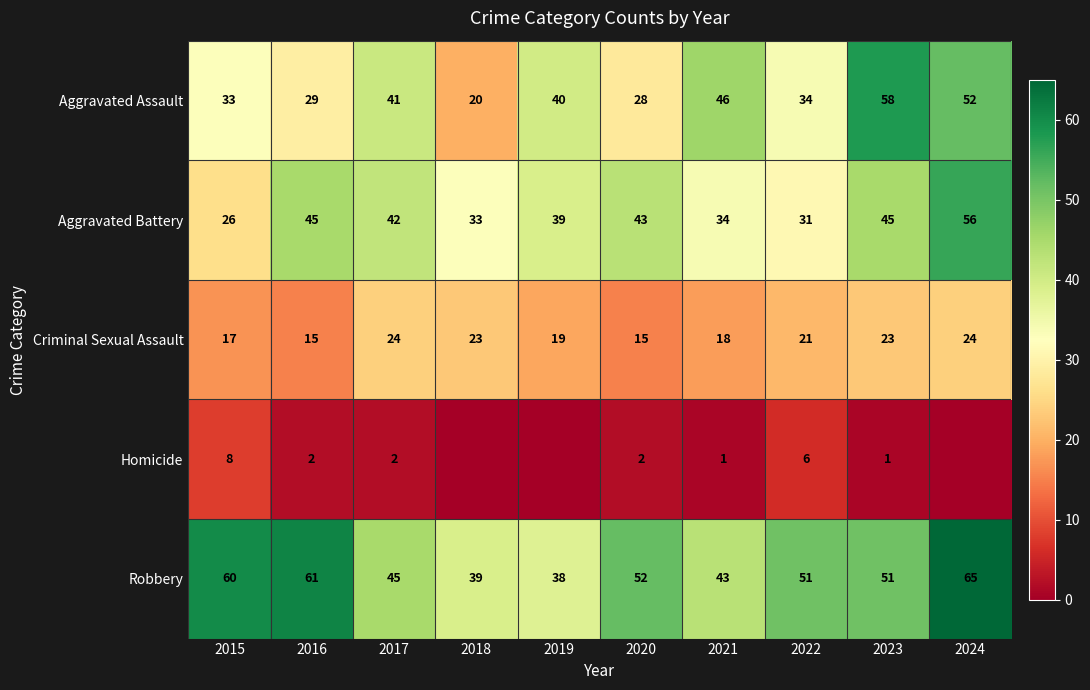

Which has a higher value, 2015 or 2024?

2024